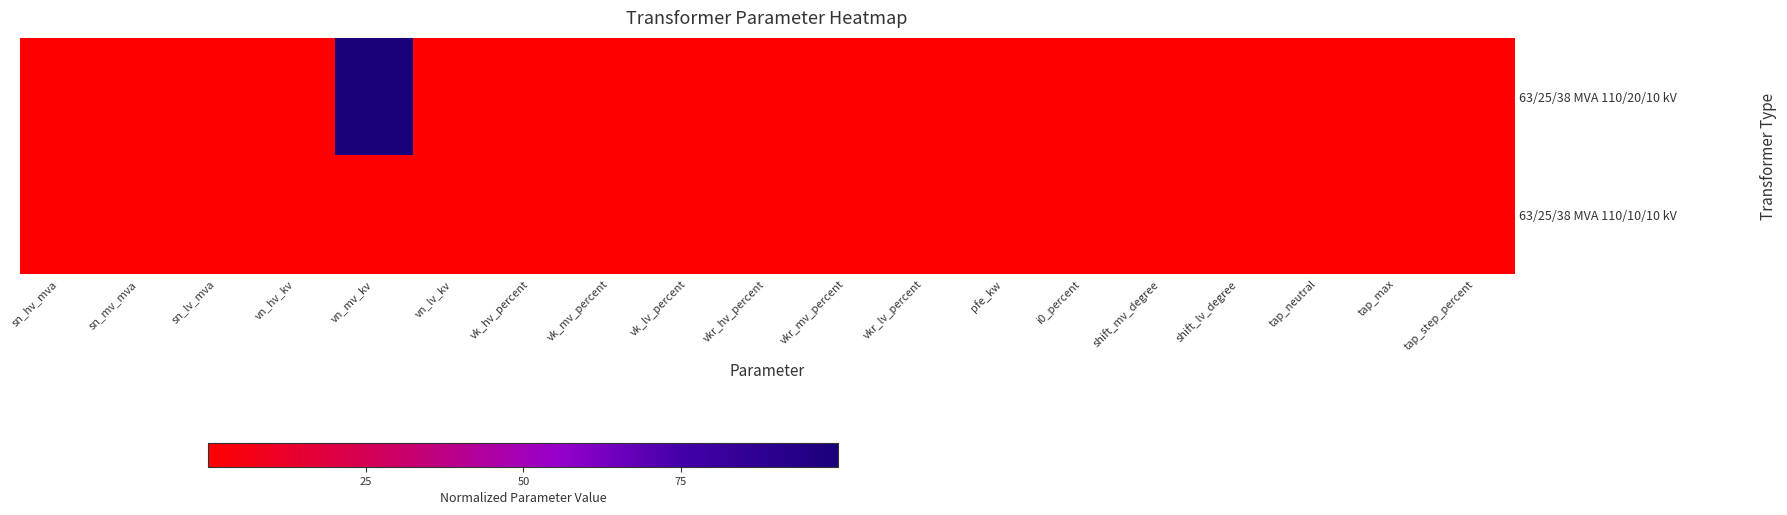

List the series in order of their overall mean, lowest first.

63/25/38 MVA 110/10/10 kV, 63/25/38 MVA 110/20/10 kV